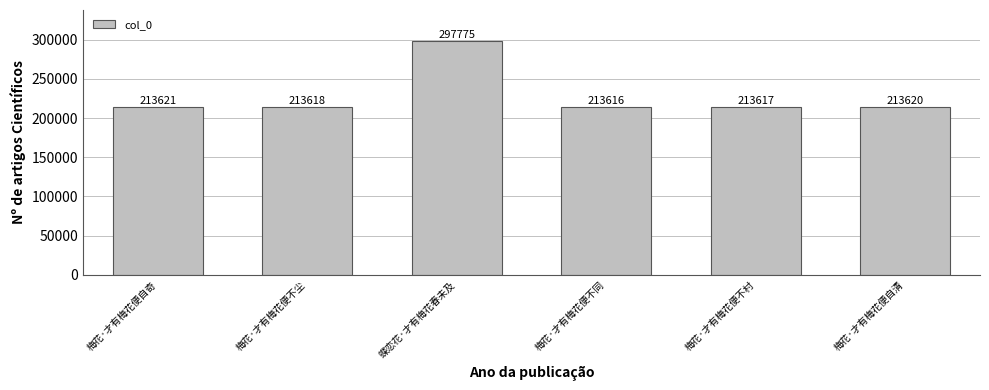

Reading left to right, transcribe all the data shown in this chart.

213621	213618	297775	213616	213617	213620